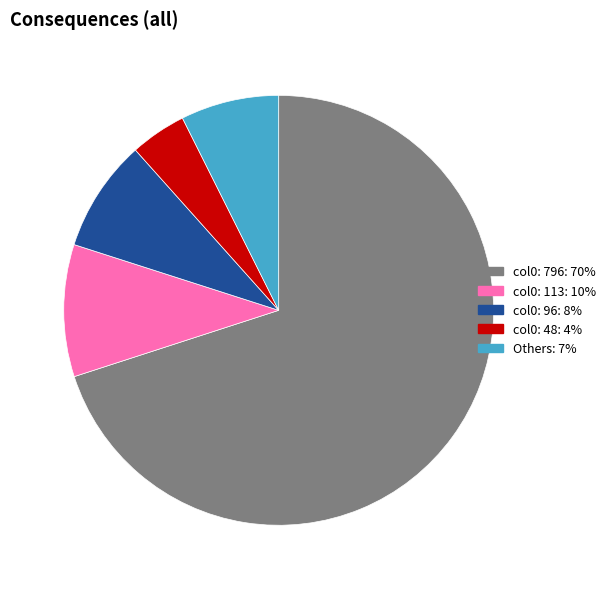

How many slices are in this pie chart?

5